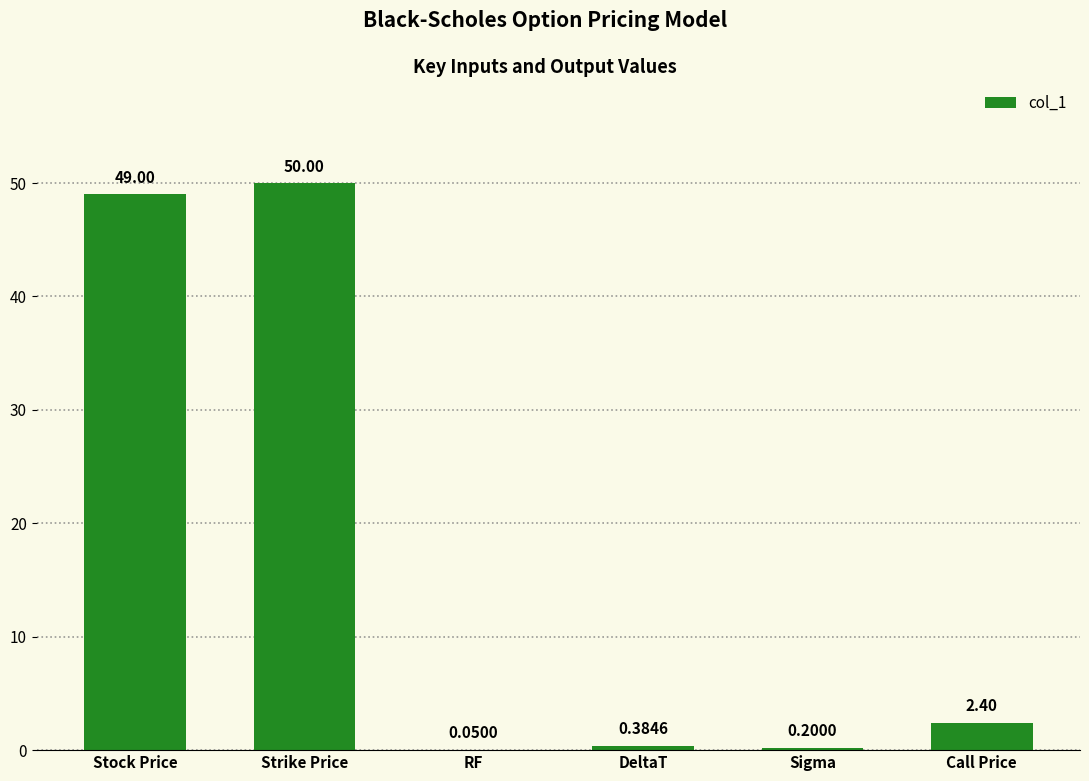

Which label corresponds to the largest value in the chart?

Strike Price